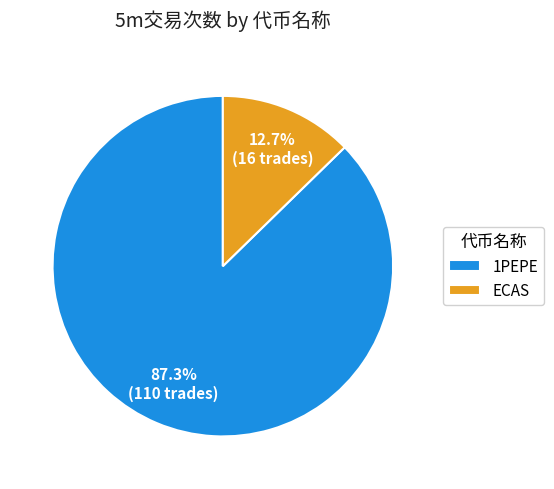

Which category has the smallest portion of the pie?

ECAS